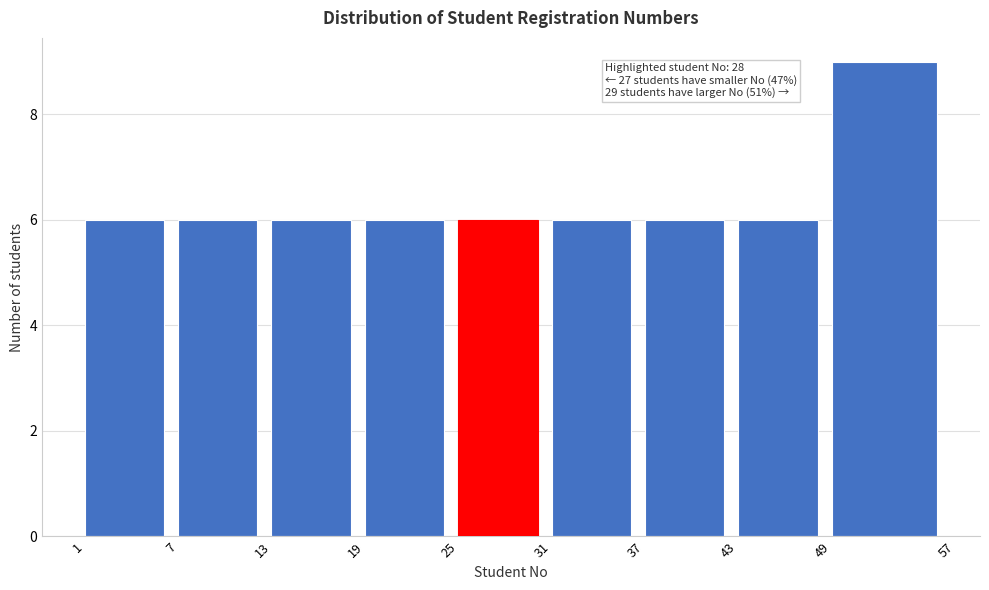

Which range on the x-axis has the tallest bar?

49 to 57